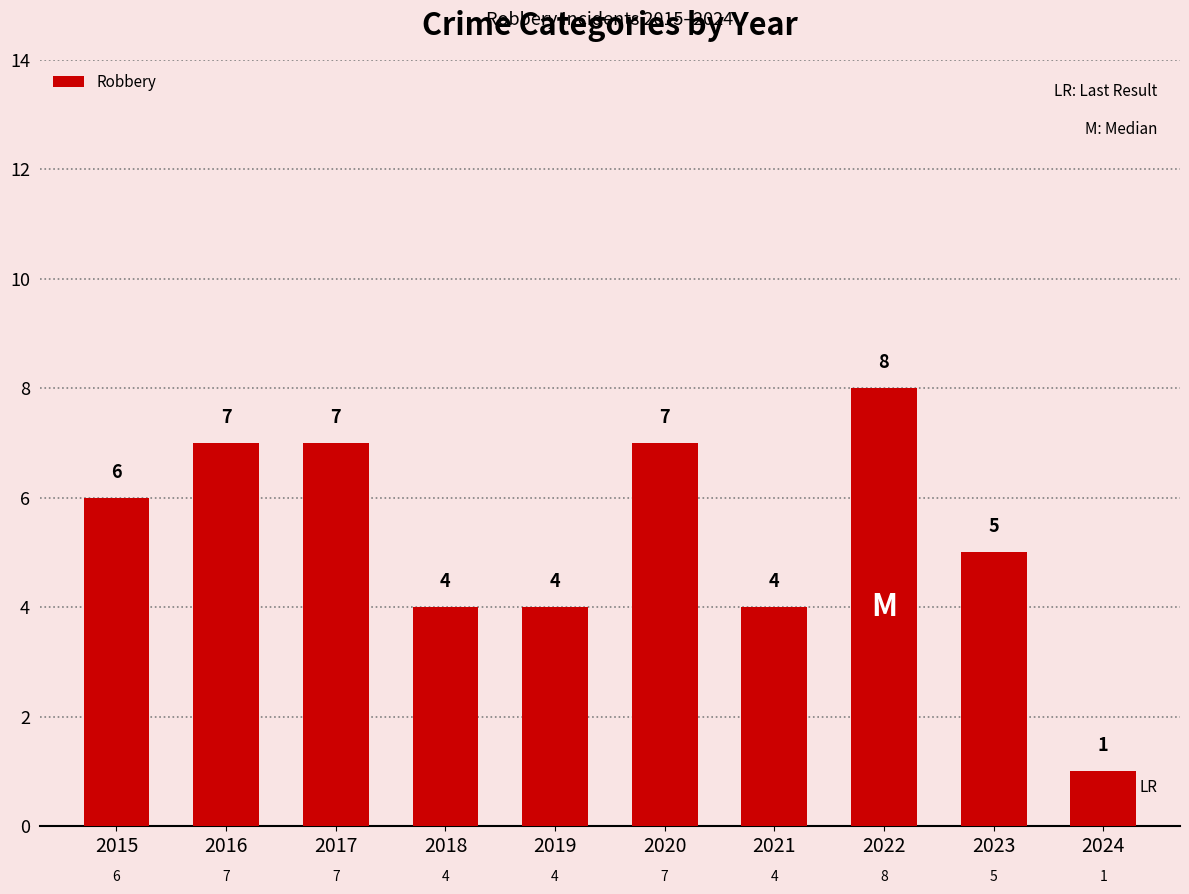

How many bars are there in total?

10